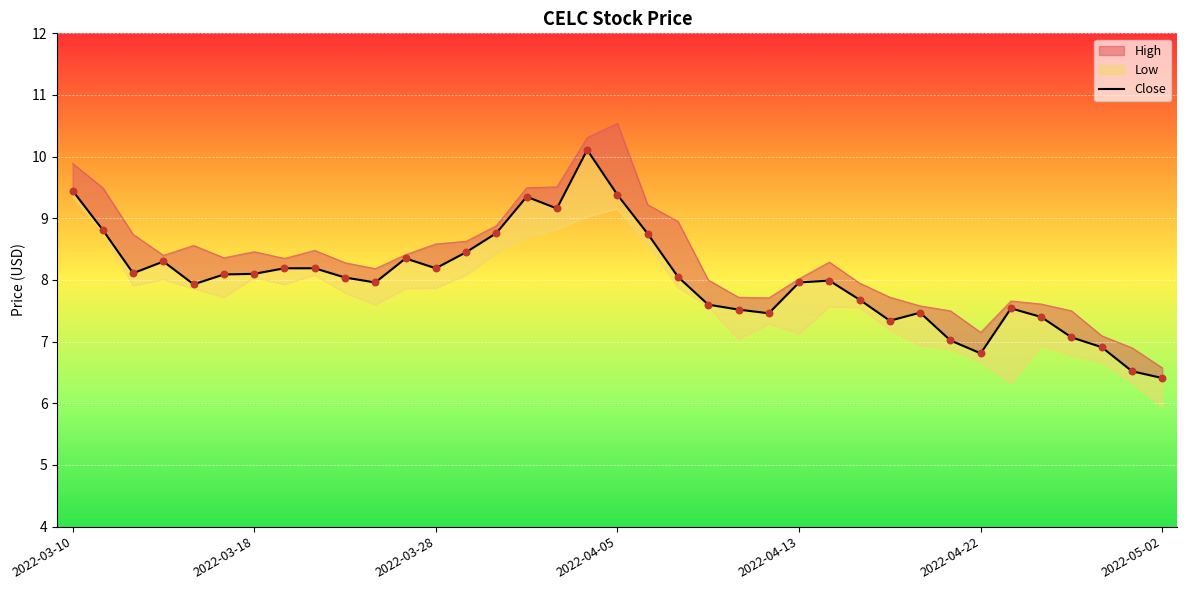

What is the change in value from 10 to 13?

+0.5